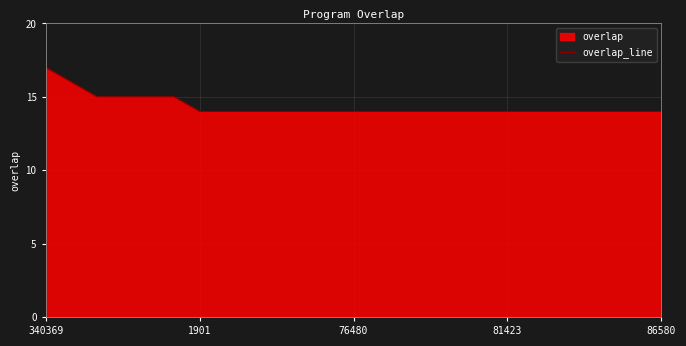

Is it true that the value at 1901 is 14?

True